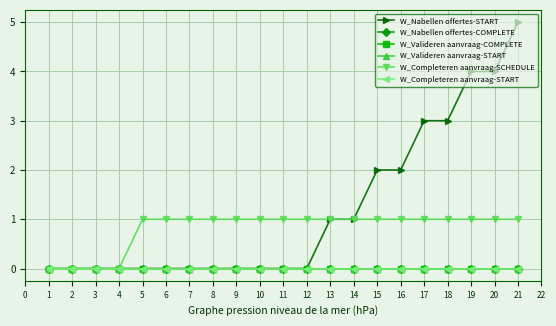

How many lines are shown in the chart?

6